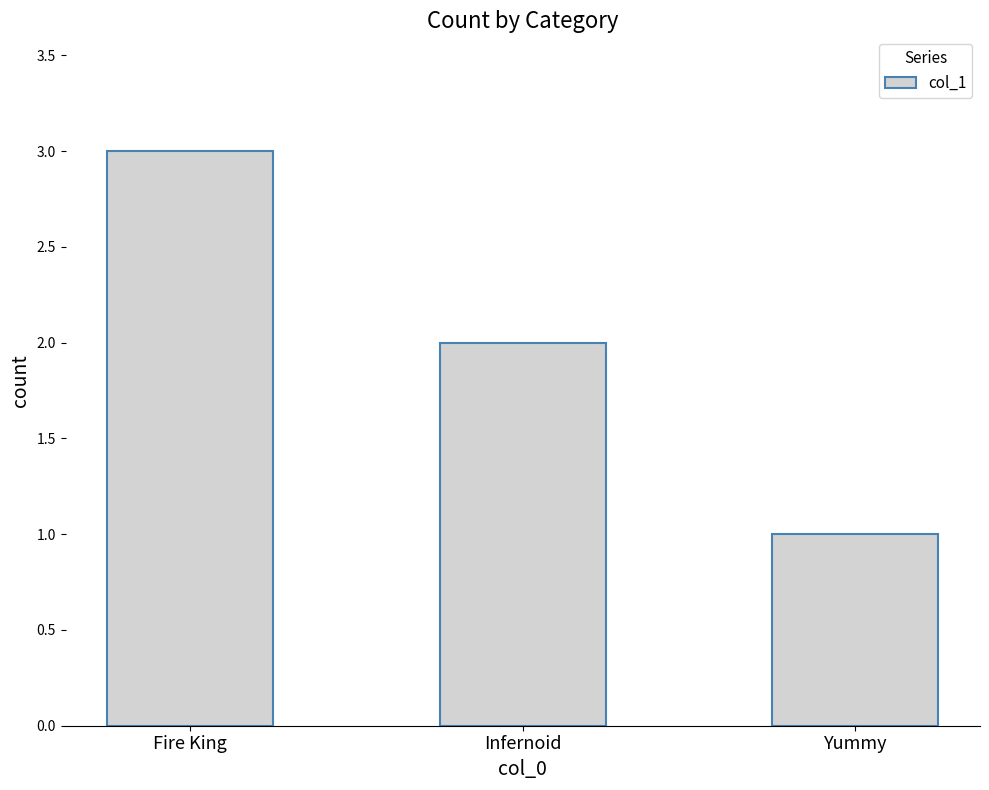

The value at Infernoid is 3. True or false?

False